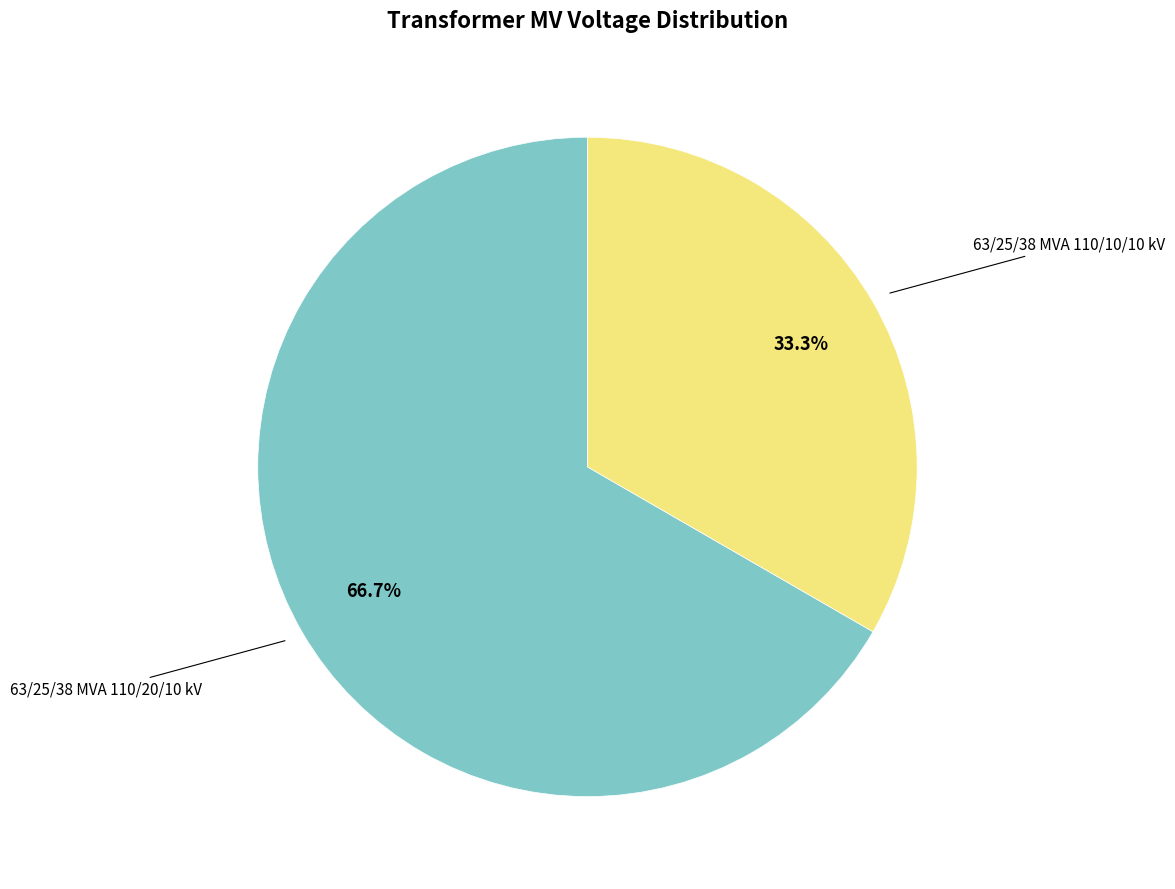

Does any single category account for the majority?

Yes